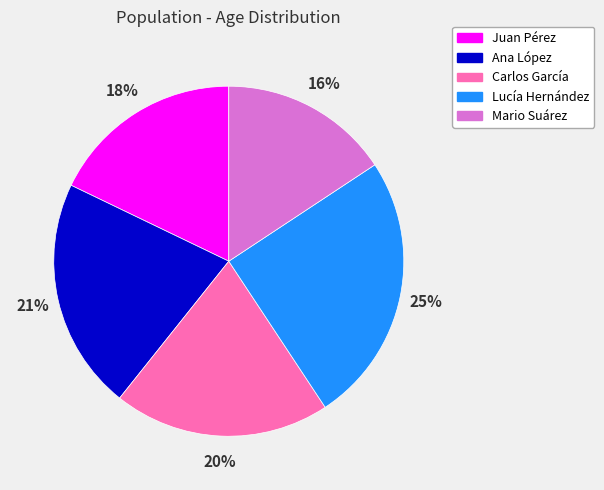

Rank the categories by value from highest to lowest.

Lucía Hernández, Ana López, Carlos García, Juan Pérez, Mario Suárez